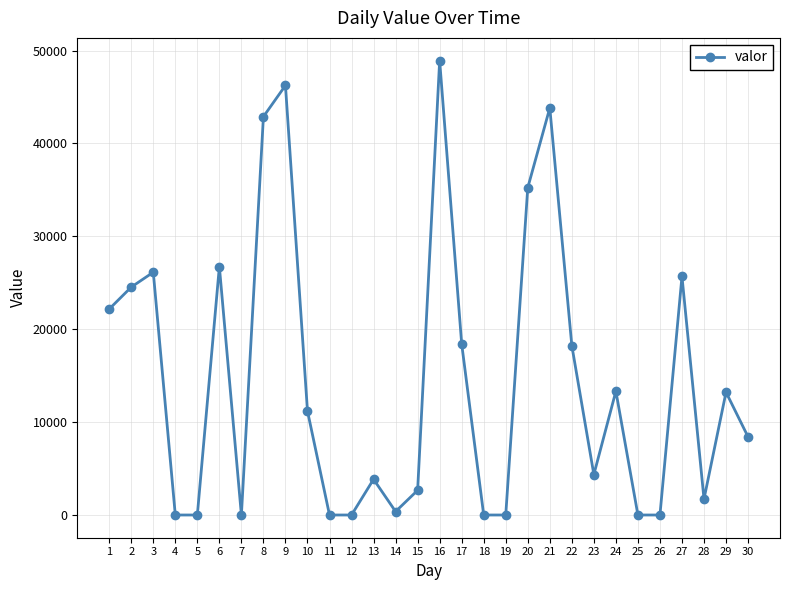

At which label is the value closest to 24462?

2